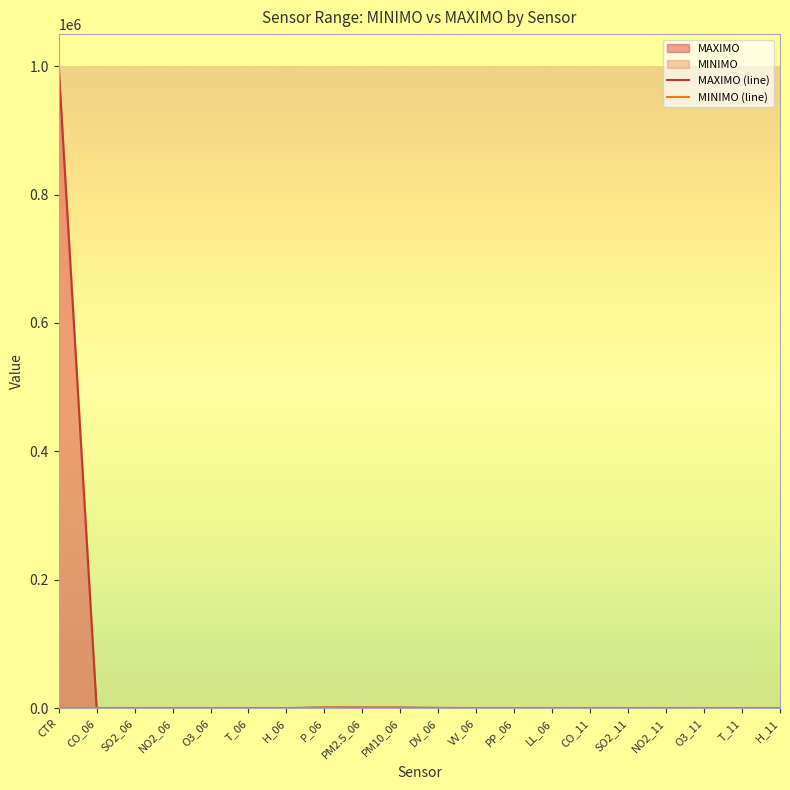

What is the difference between the maximum and minimum values in the MAXIMO (line) series?

999999